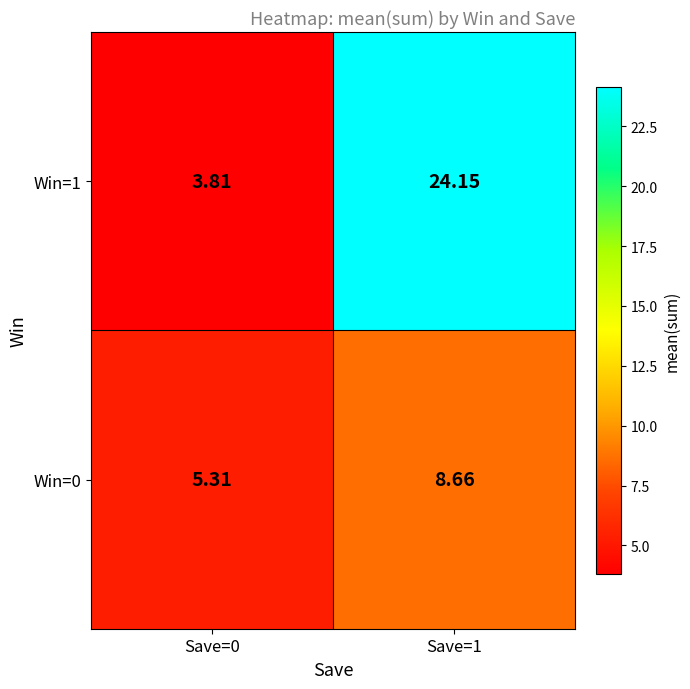

Is the value of Win=1 at Save=0 greater than the value of Win=0 at Save=0?

No